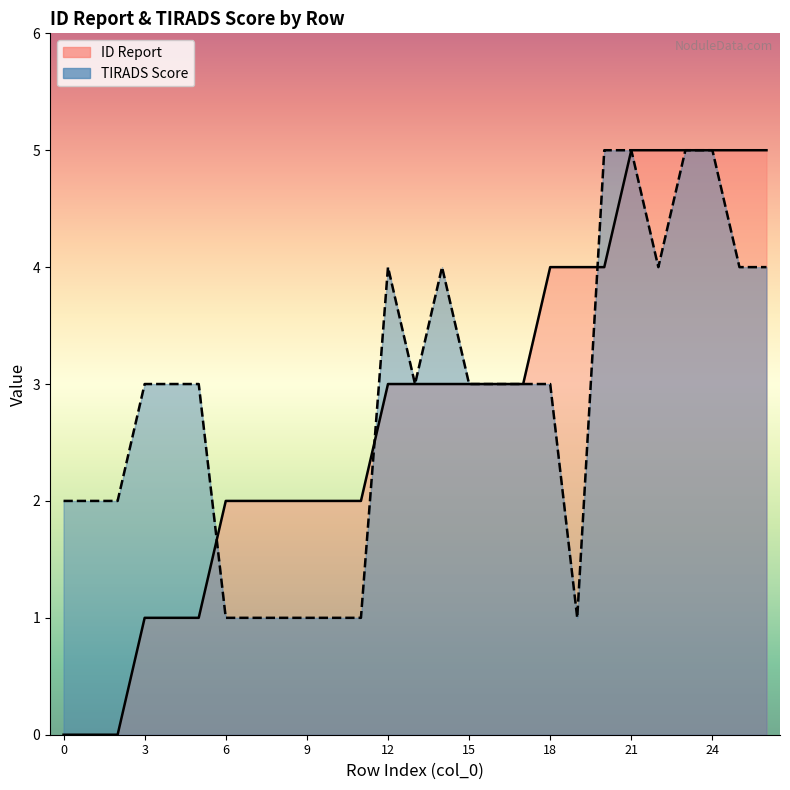

Where is ID Report nearest to the value 2?

6